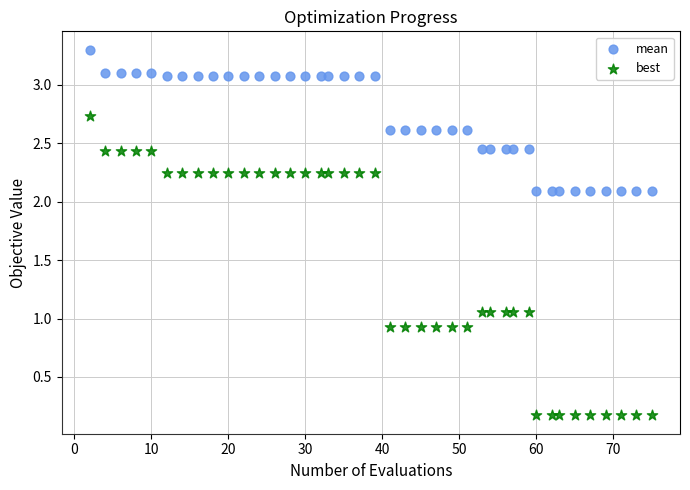

Which series has the largest Y range (max minus min)?

best